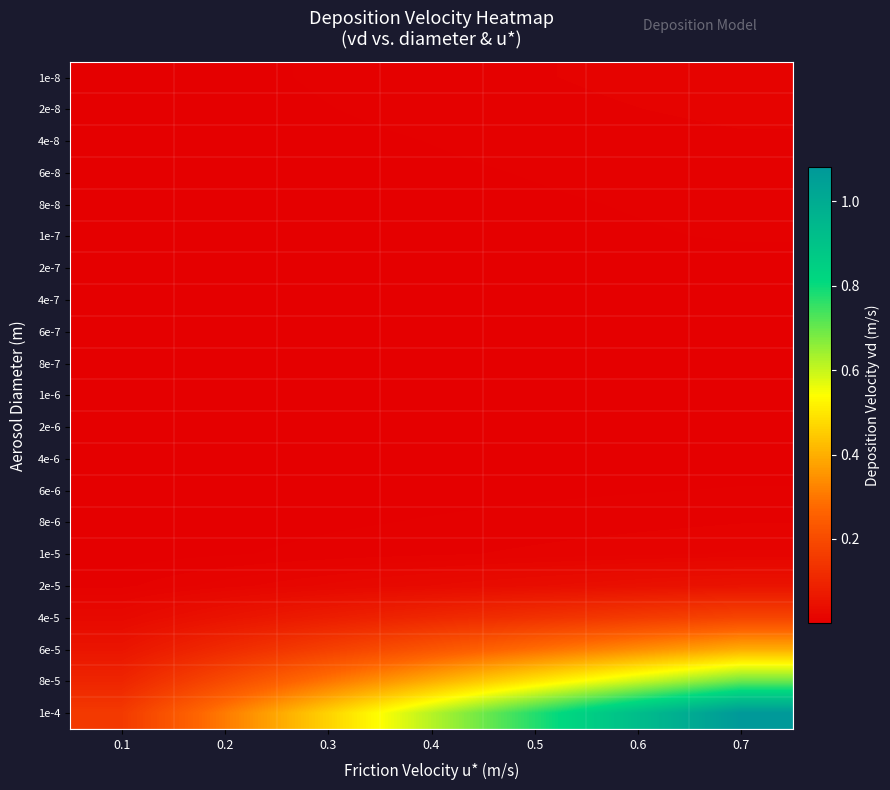

Which category has the lowest value across all series?

0.1